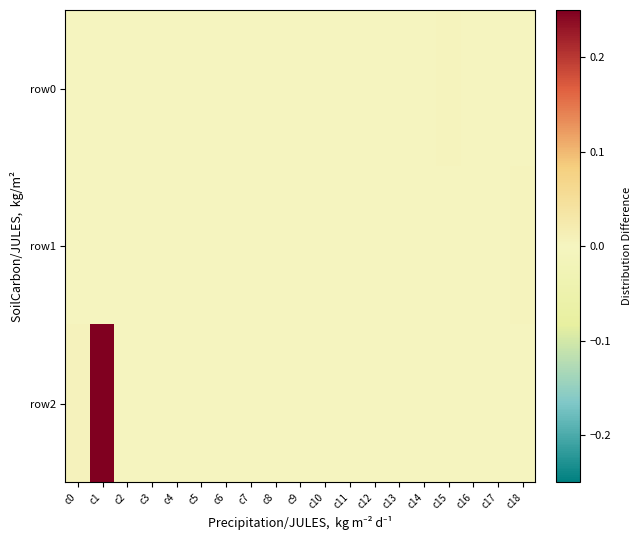

At which category is the sum across all series the highest?

c1